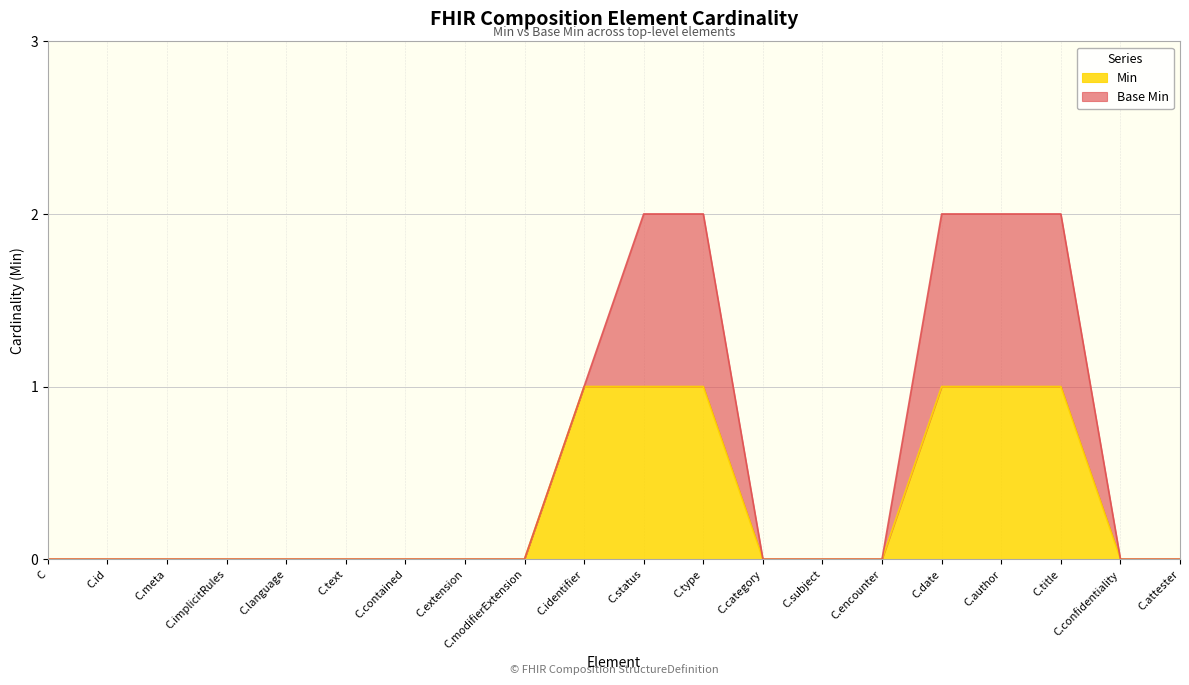

Is it true that Min equals -1 at C.encounter?

False